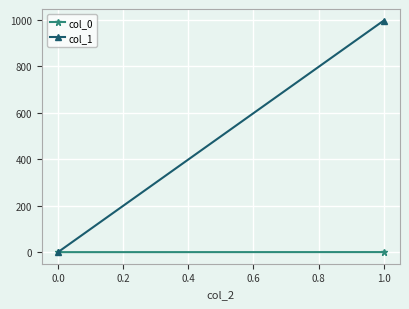

Rank the series by their average value, from lowest to highest.

col_0, col_1